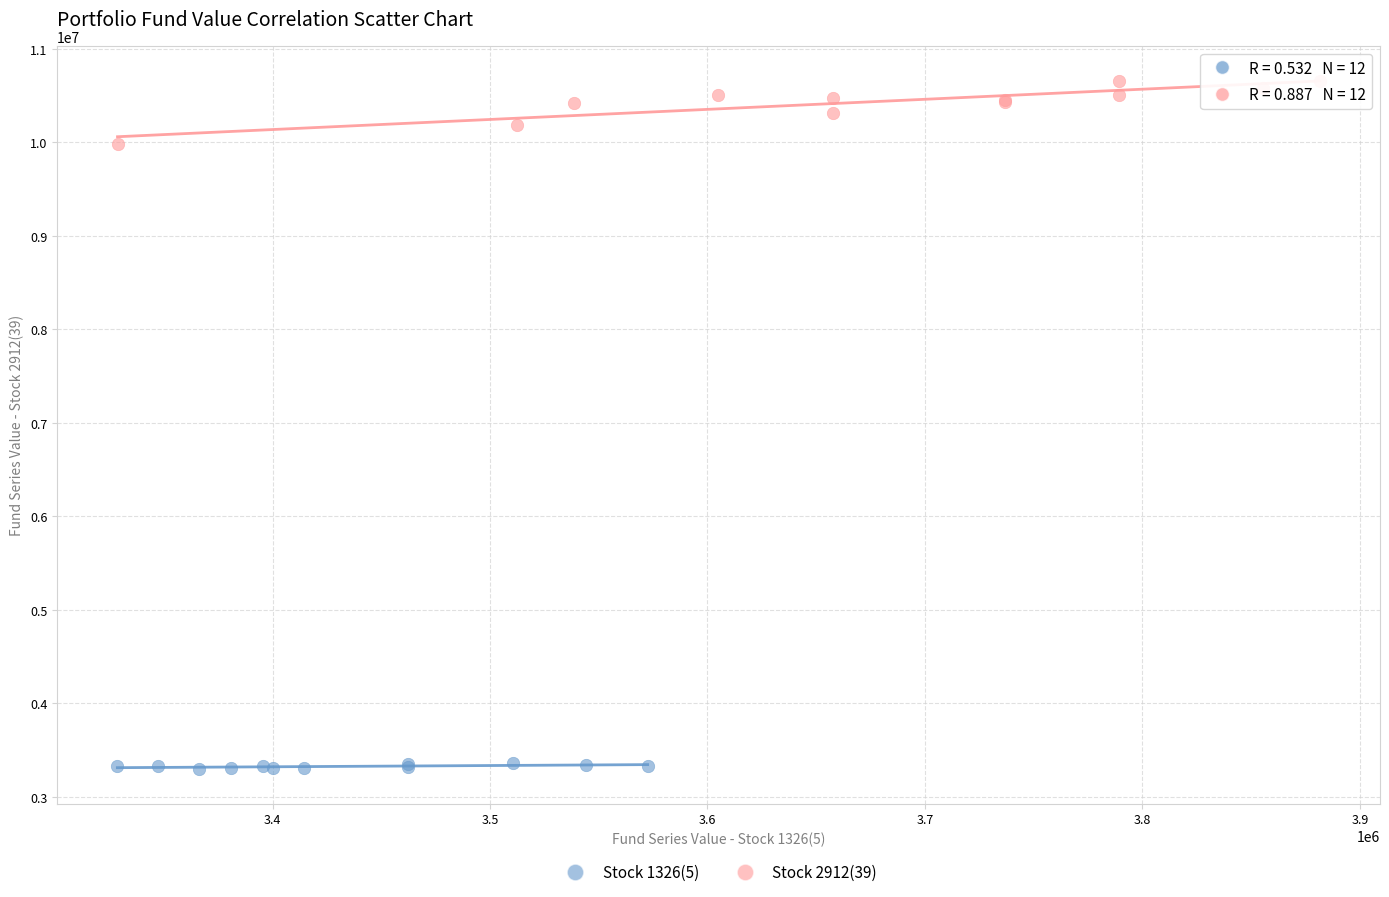

Which series has the largest Y range (max minus min)?

Stock 2912(39)